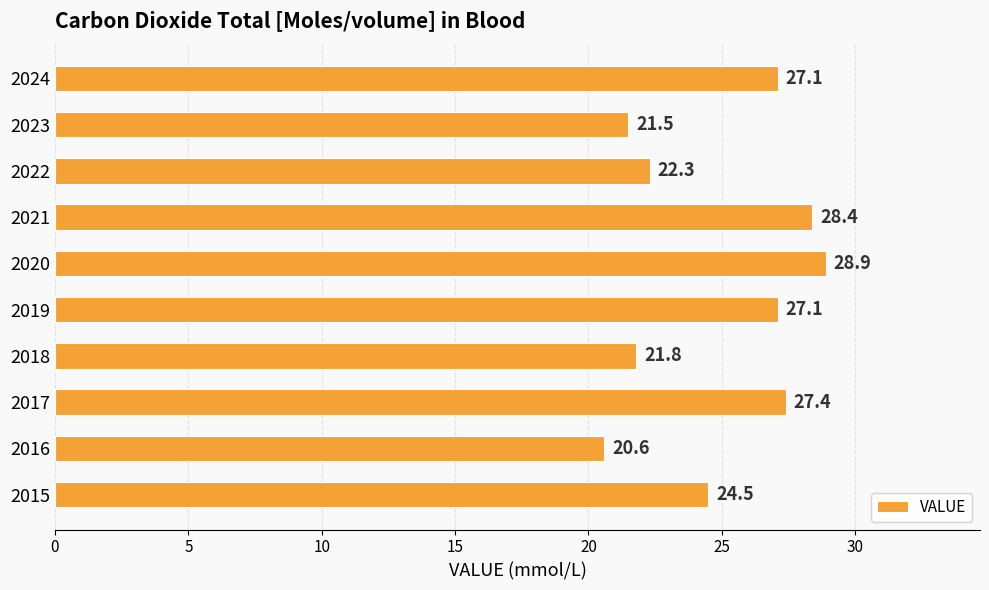

Does the chart contain stacked bars?

No